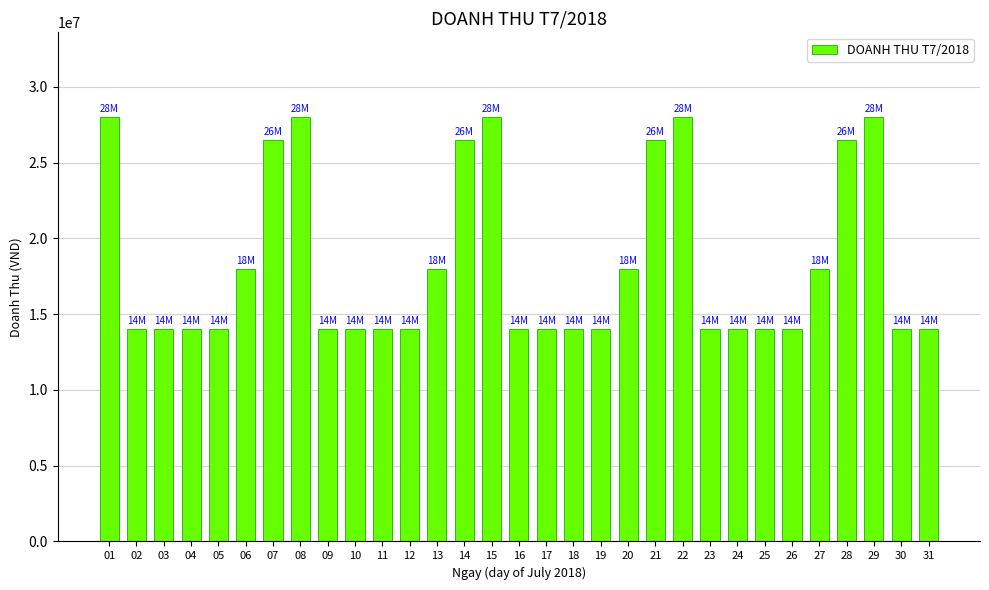

What is the minimum value shown in the chart?

14000000